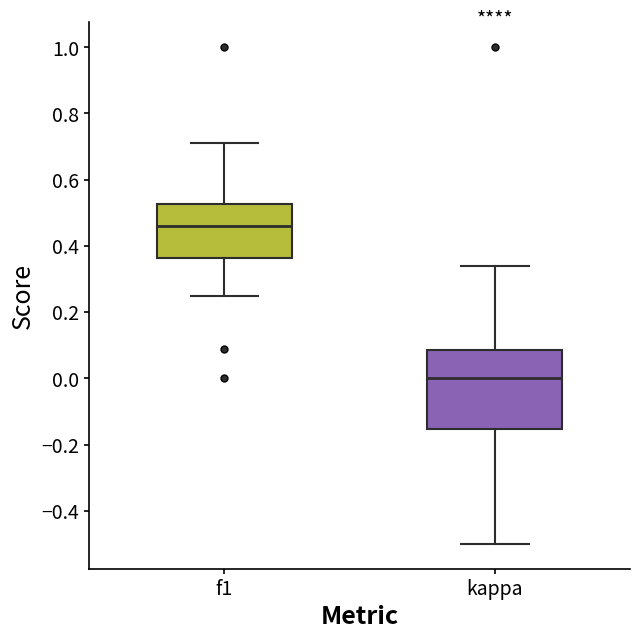

Where does the lower whisker of the box for kappa end on the y-axis? The values are not printed on the chart, so give them approximately, as read against the axis.

-0.50